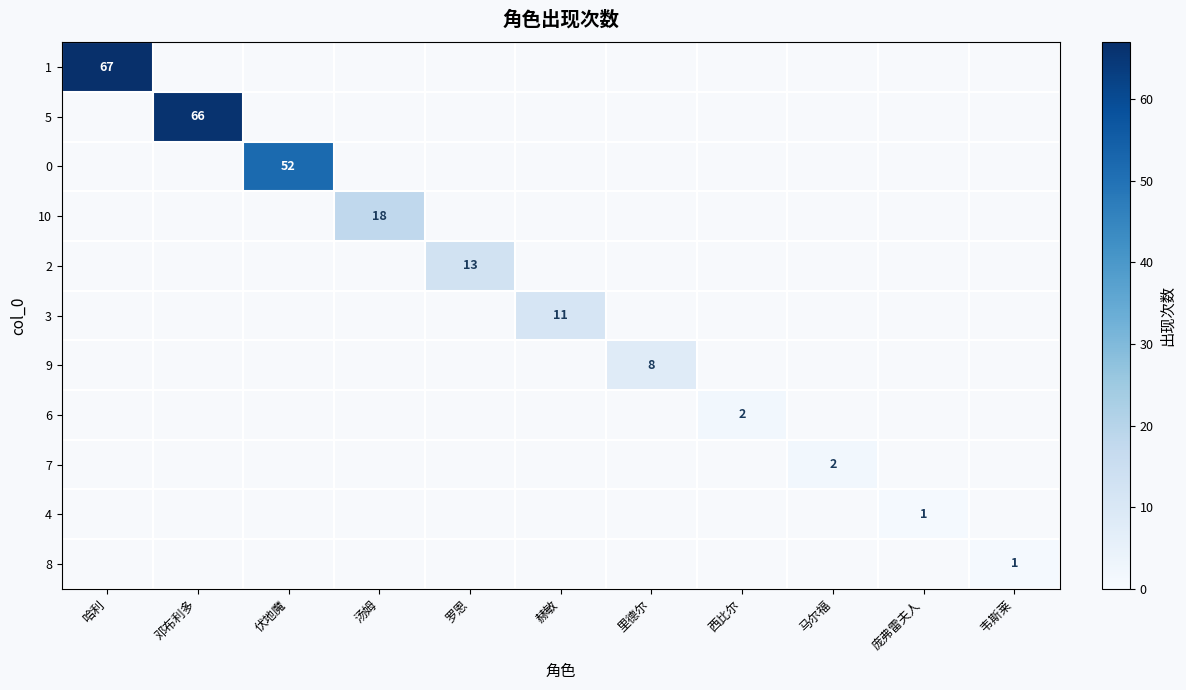

Is the value of 10 at 汤姆 greater than the value of 4 at 伏地魔?

Yes